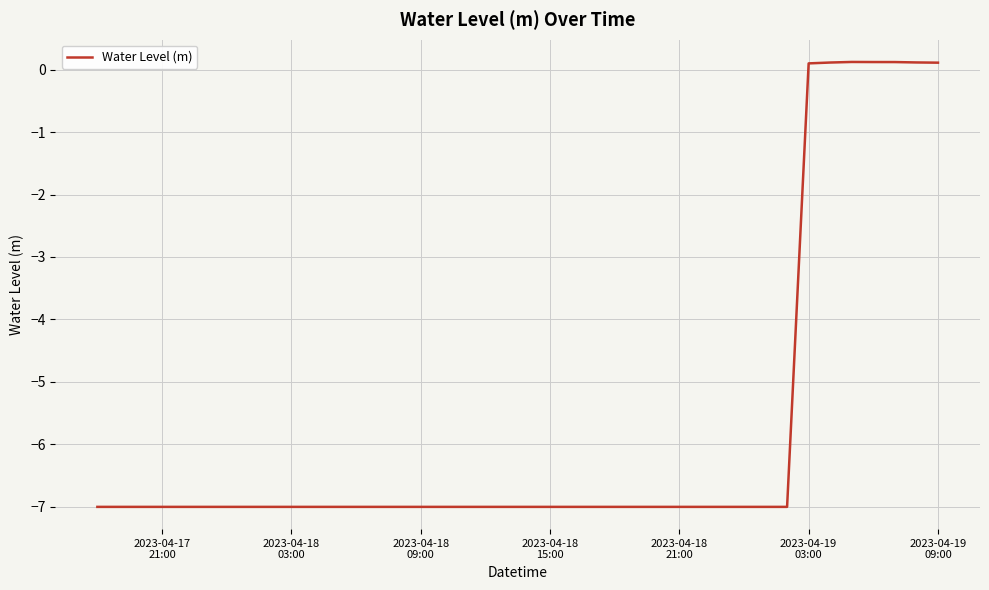

What is the minimum value shown in the chart?

-7.0